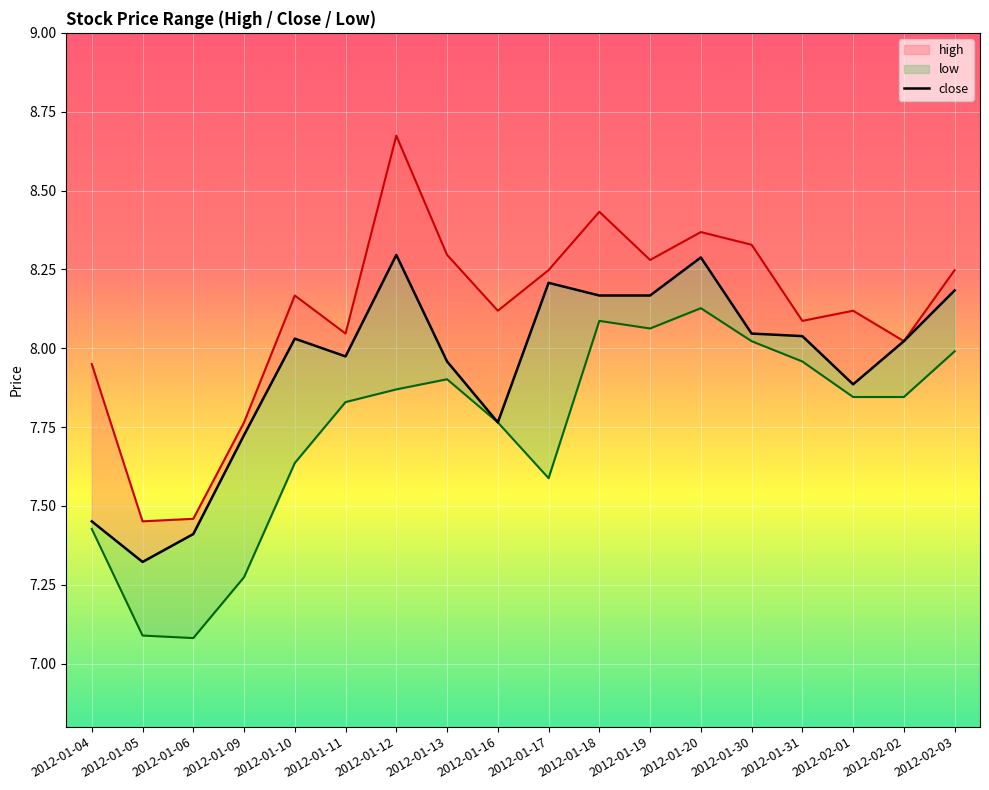

Count the number of data series in this chart.

3